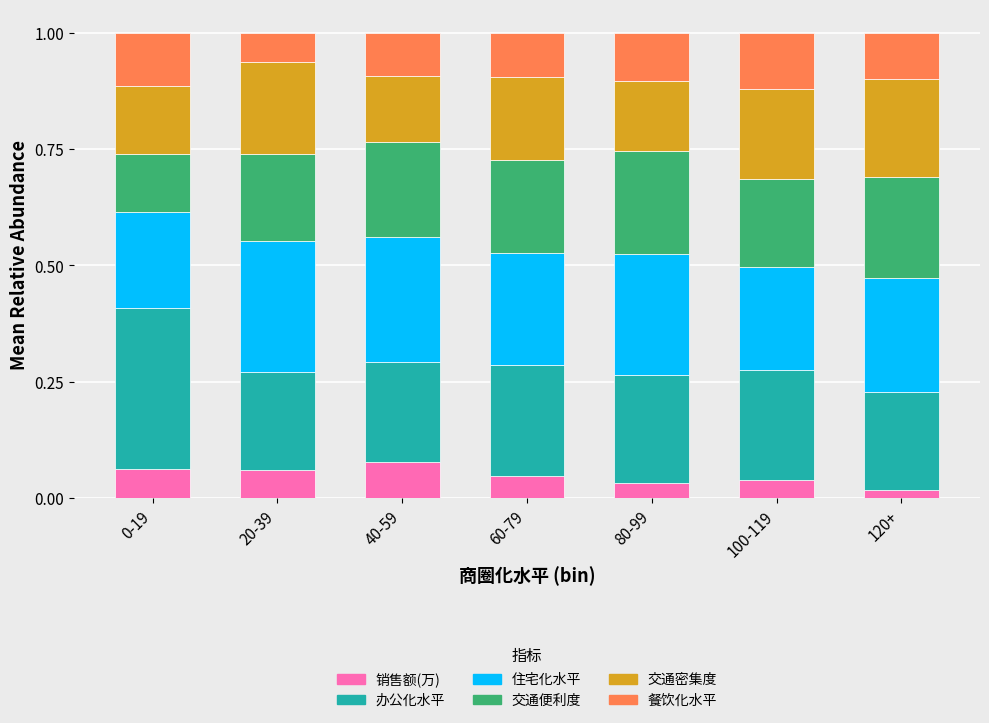

What is the total value across all series at 20-39?

1.0